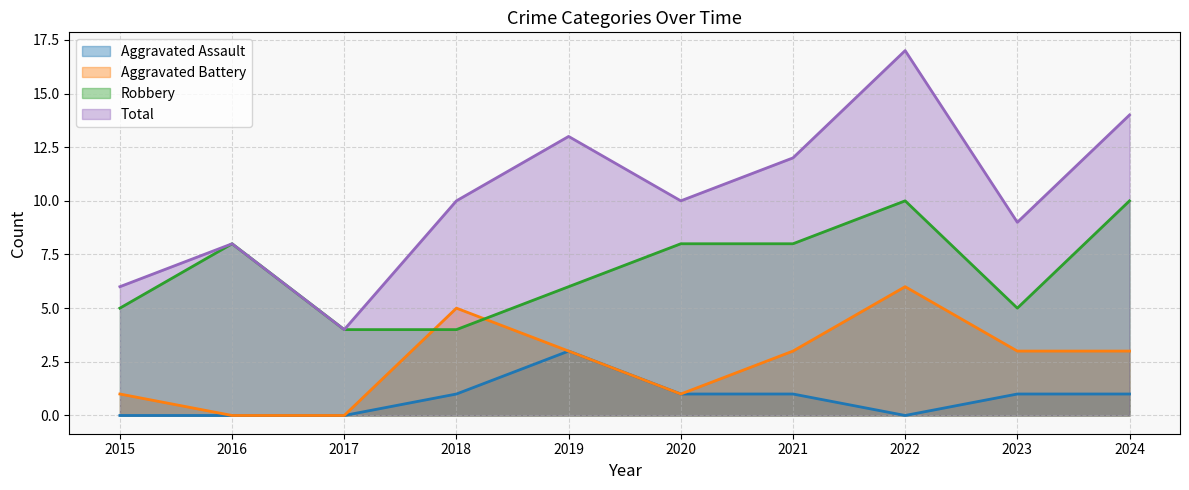

Reading right to left, transcribe all the data shown in this chart.

Aggravated Assault: 2024=1	2023=1	2022=0	2021=1	2020=1	2019=3	2018=1	2017=0	2016=0	2015=0
Aggravated Battery: 2024=3	2023=3	2022=6	2021=3	2020=1	2019=3	2018=5	2017=0	2016=0	2015=1
Robbery: 2024=10	2023=5	2022=10	2021=8	2020=8	2019=6	2018=4	2017=4	2016=8	2015=5
Total: 2024=14	2023=9	2022=17	2021=12	2020=10	2019=13	2018=10	2017=4	2016=8	2015=6